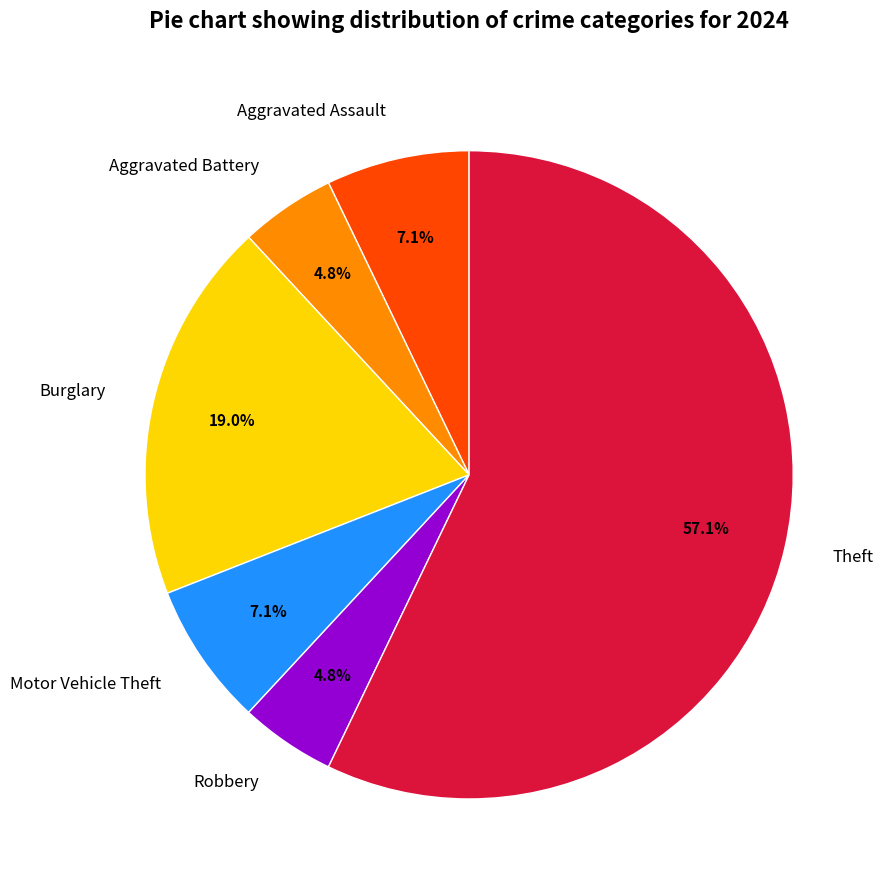

What is the ratio of the value at Robbery to the value at Aggravated Battery?

1.0